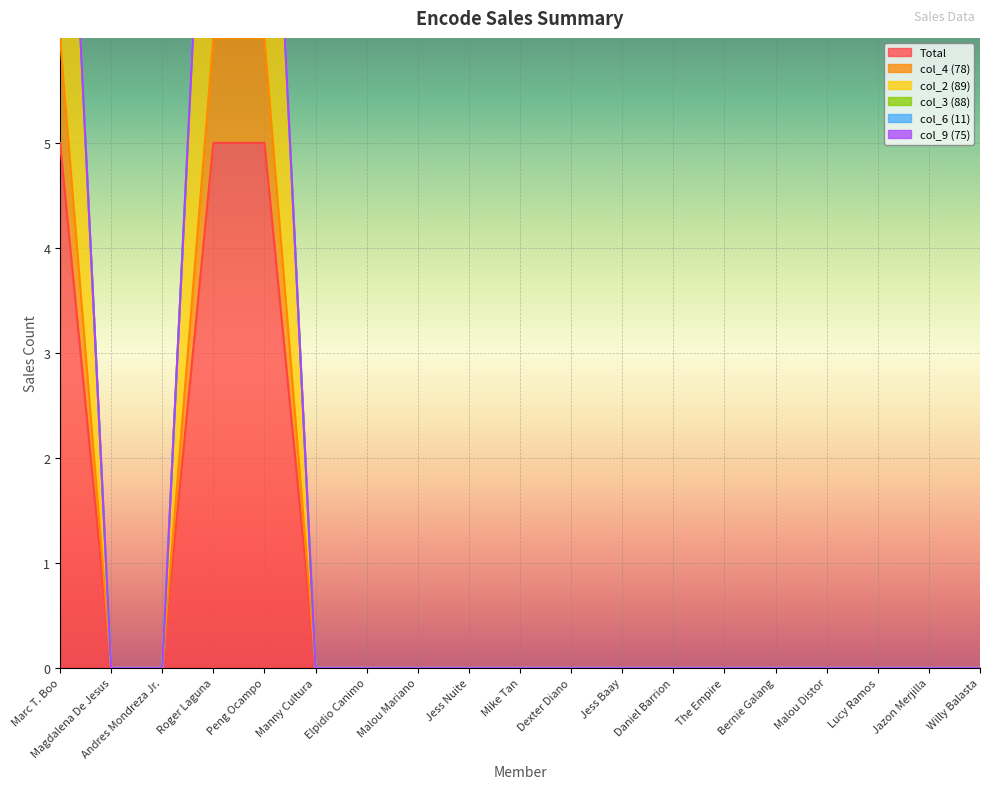

Count the Total values in the range 0 to 1.

16